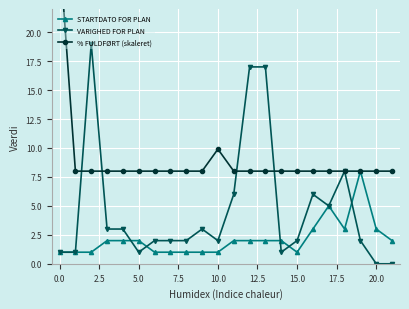

Which series ends up on top after the final intersection of VARIGHED FOR PLAN and STARTDATO FOR PLAN?

STARTDATO FOR PLAN